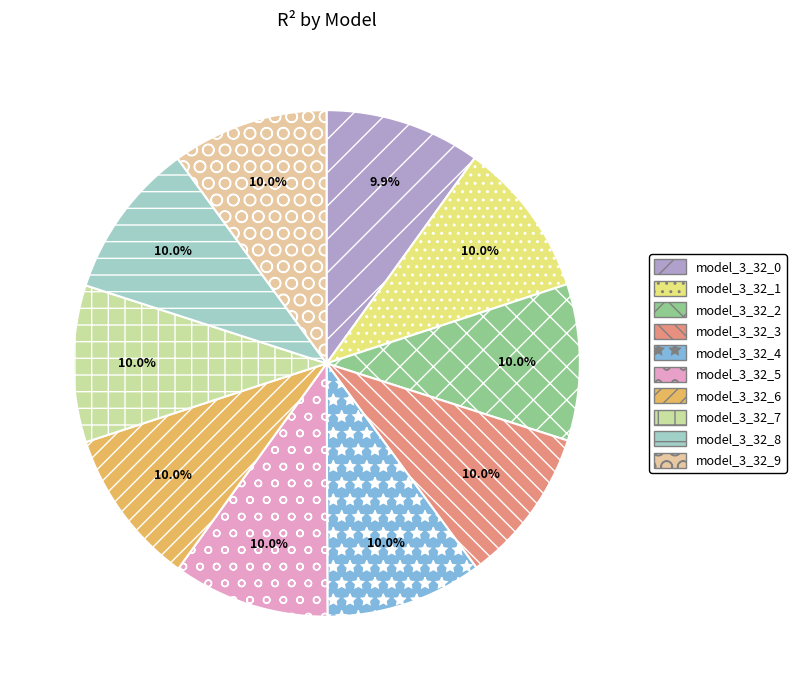

How many slices are in this pie chart?

10